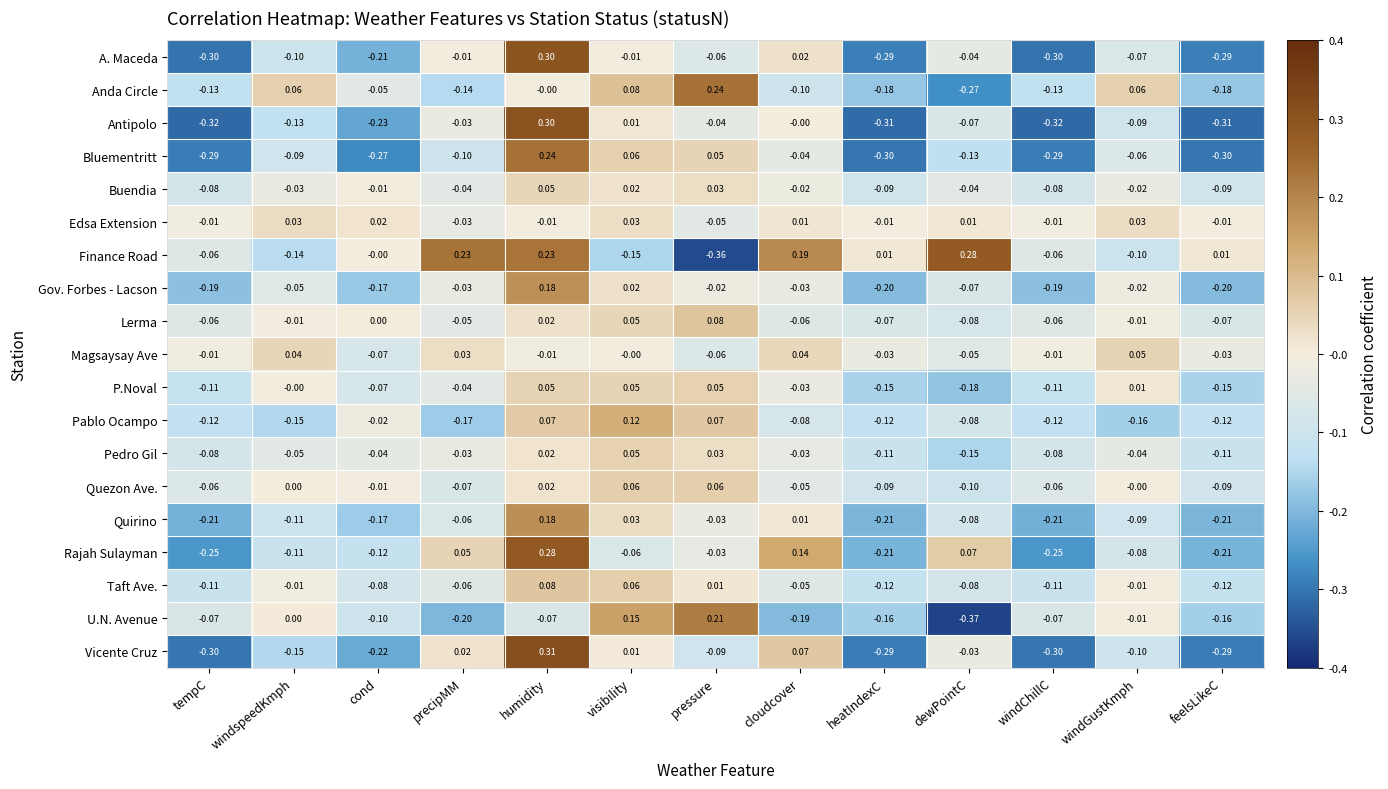

Where does the Rajah Sulayman series first go above 0?

precipMM